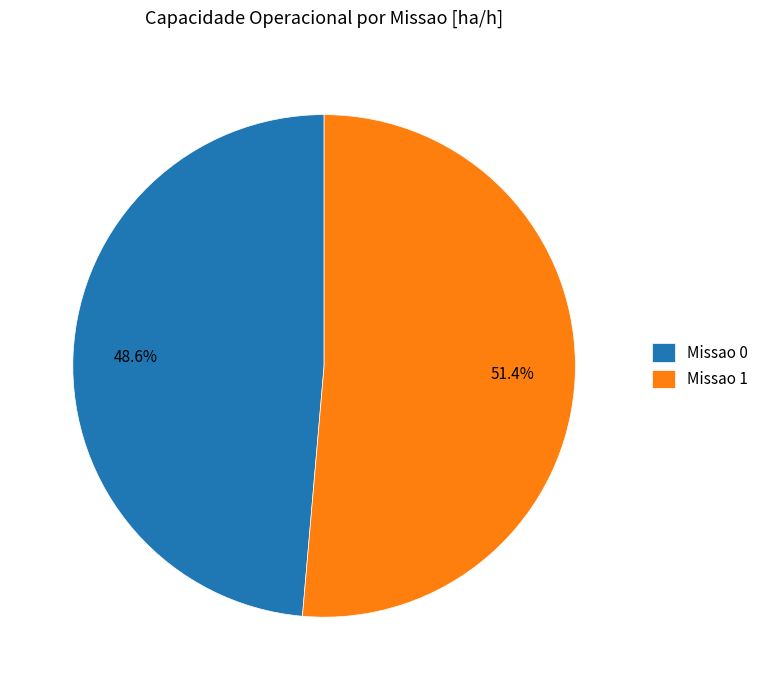

What is the smallest slice in the pie chart?

Missao 0